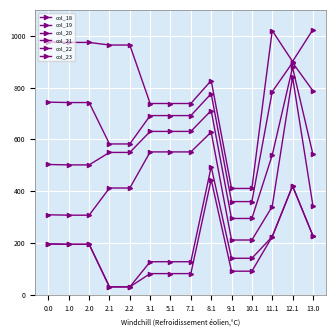

The value of col_22 at 10.1 is 196.3. True or false?

False